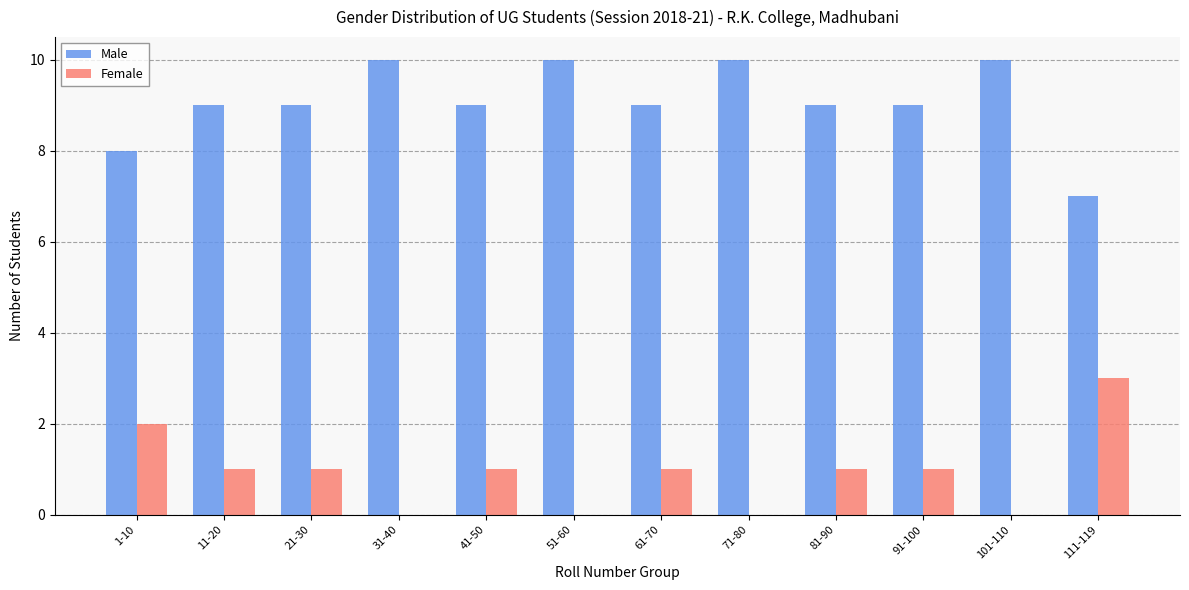

Which series has the largest total across all categories?

Male